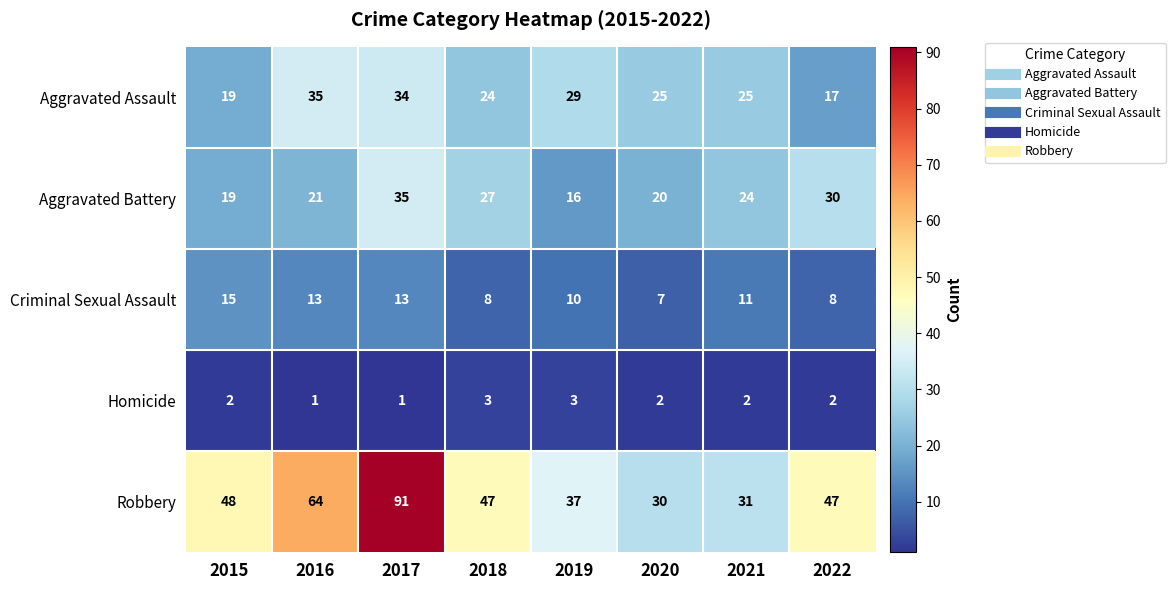

The Aggravated Battery series shows 30 at 2016. True or false?

False